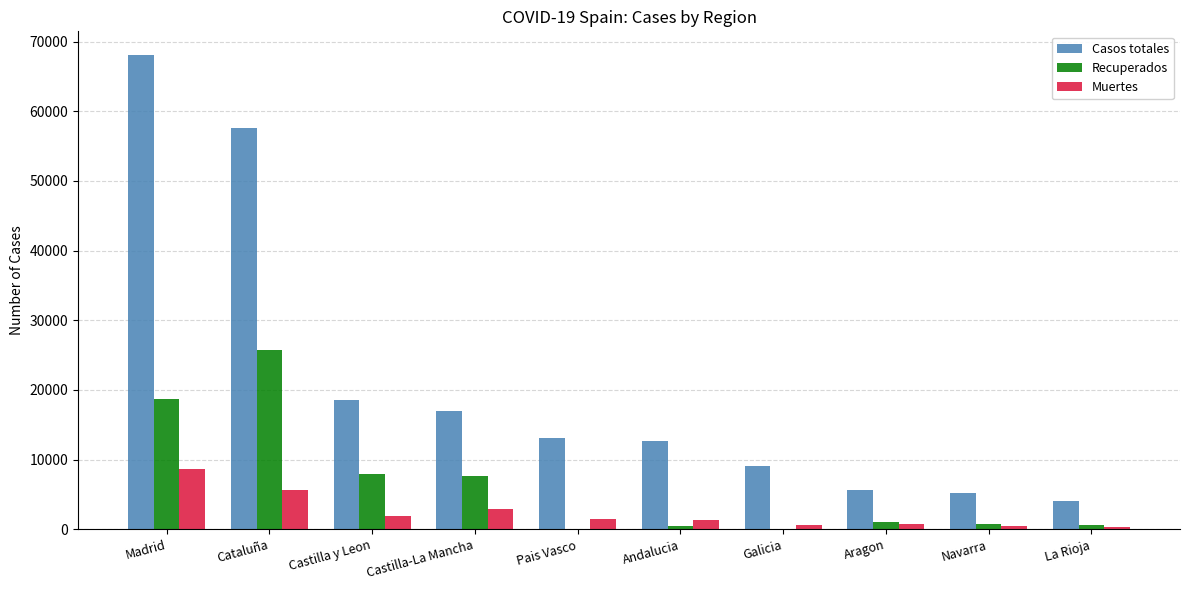

Which series changed the most between Andalucia and Navarra?

Casos totales